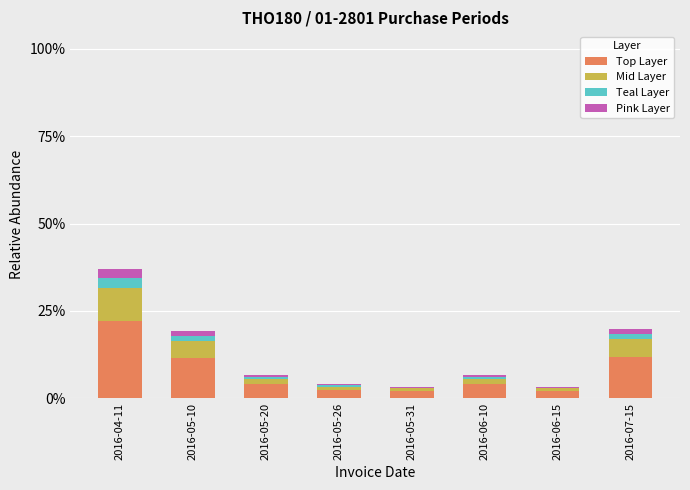

At which category is the sum across all series the highest?

2016-04-11